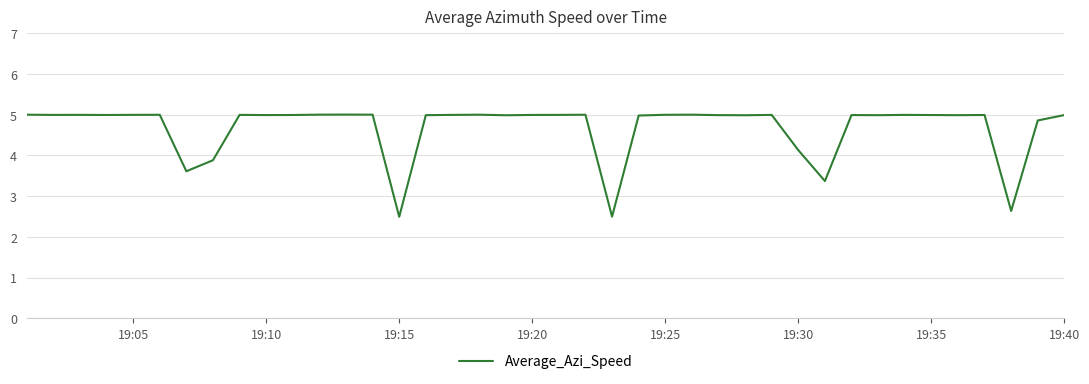

What is the maximum value shown in the chart?

5.0